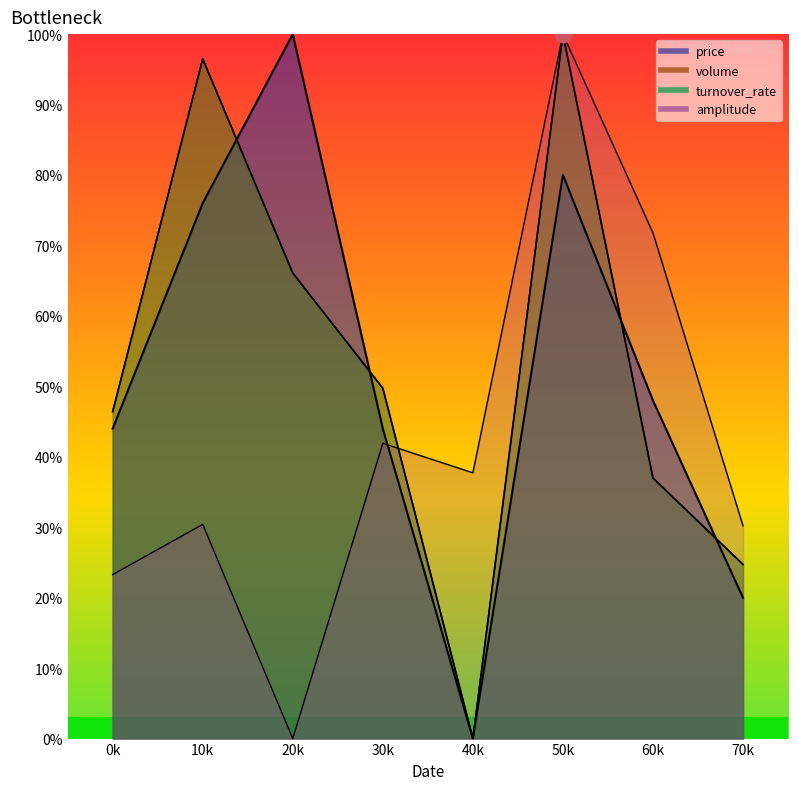

How many categories are shown in the chart?

8